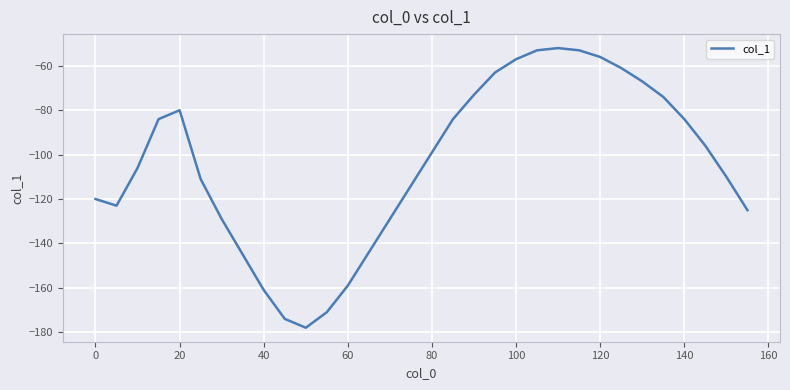

Does the chart display data point markers on the line(s)?

No